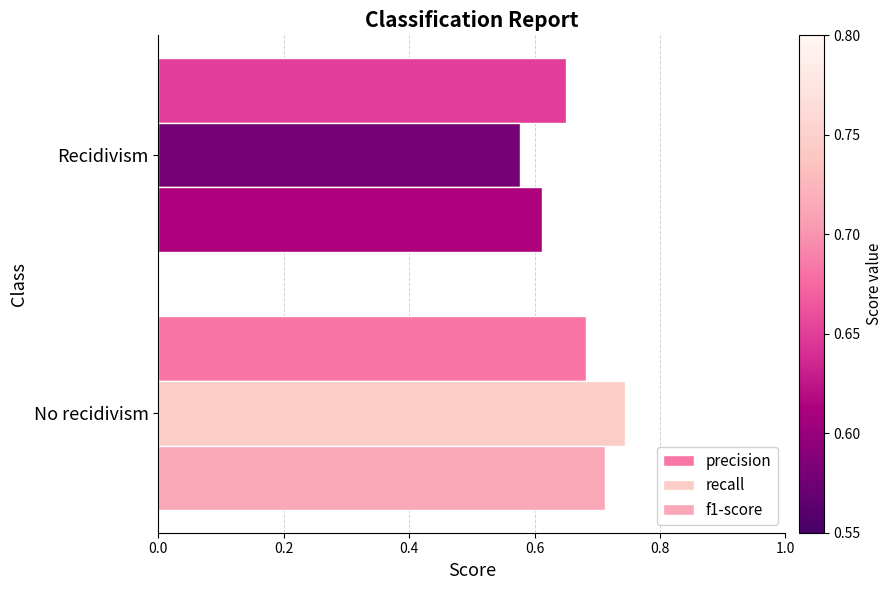

Rank the categories by recall value from lowest to highest.

Recidivism, No recidivism